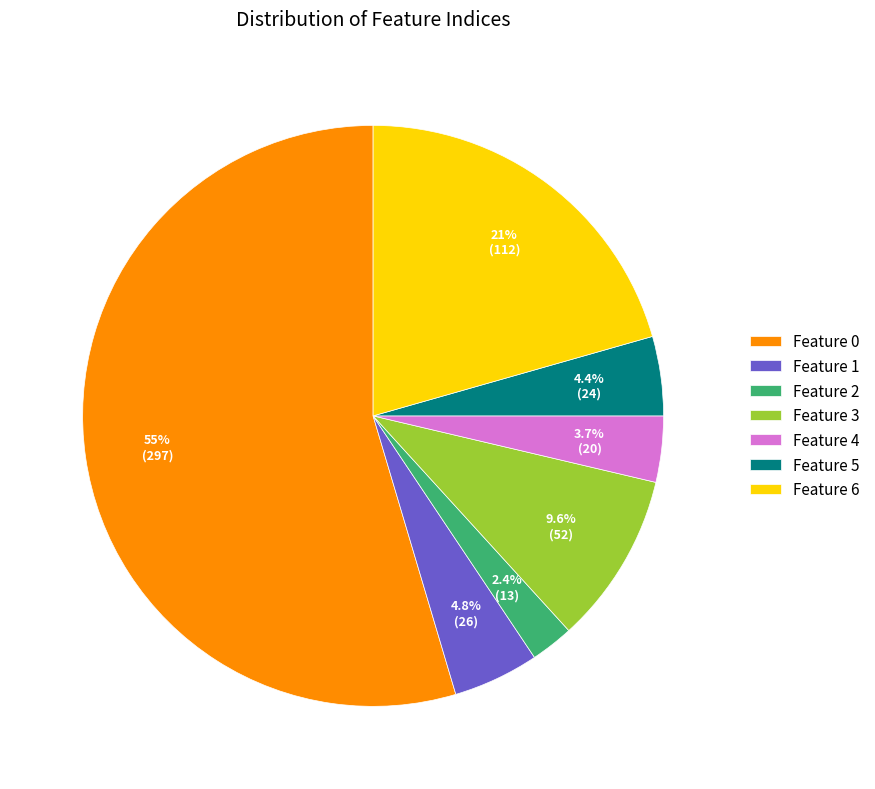

How much of the chart is everything except Feature 2?

97.6%